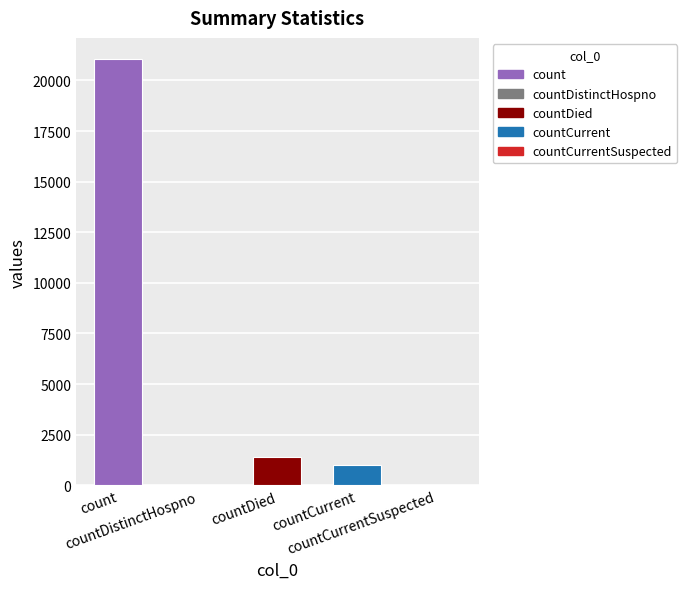

At which category does the chart reach its peak across all series?

count